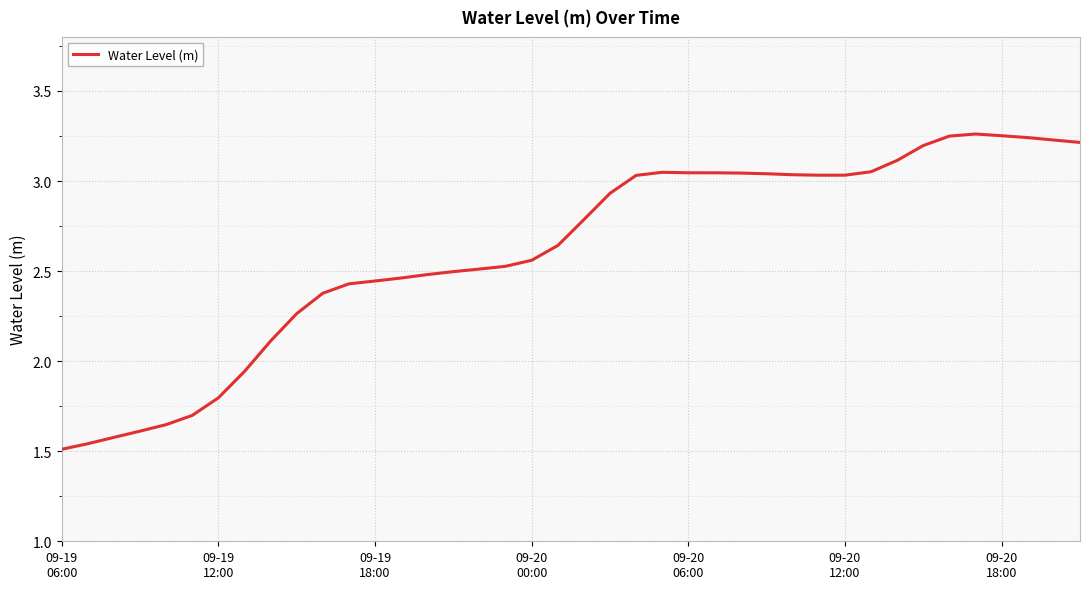

Is this an area chart (filled region under the line)?

No